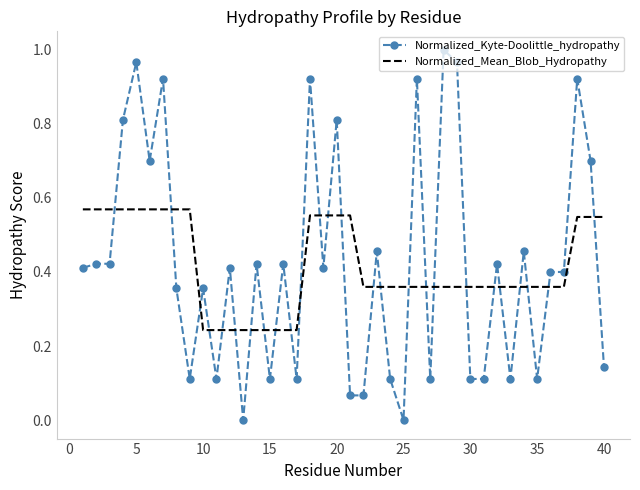

Which series has the largest range (max minus min)?

Normalized_Kyte-Doolittle_hydropathy